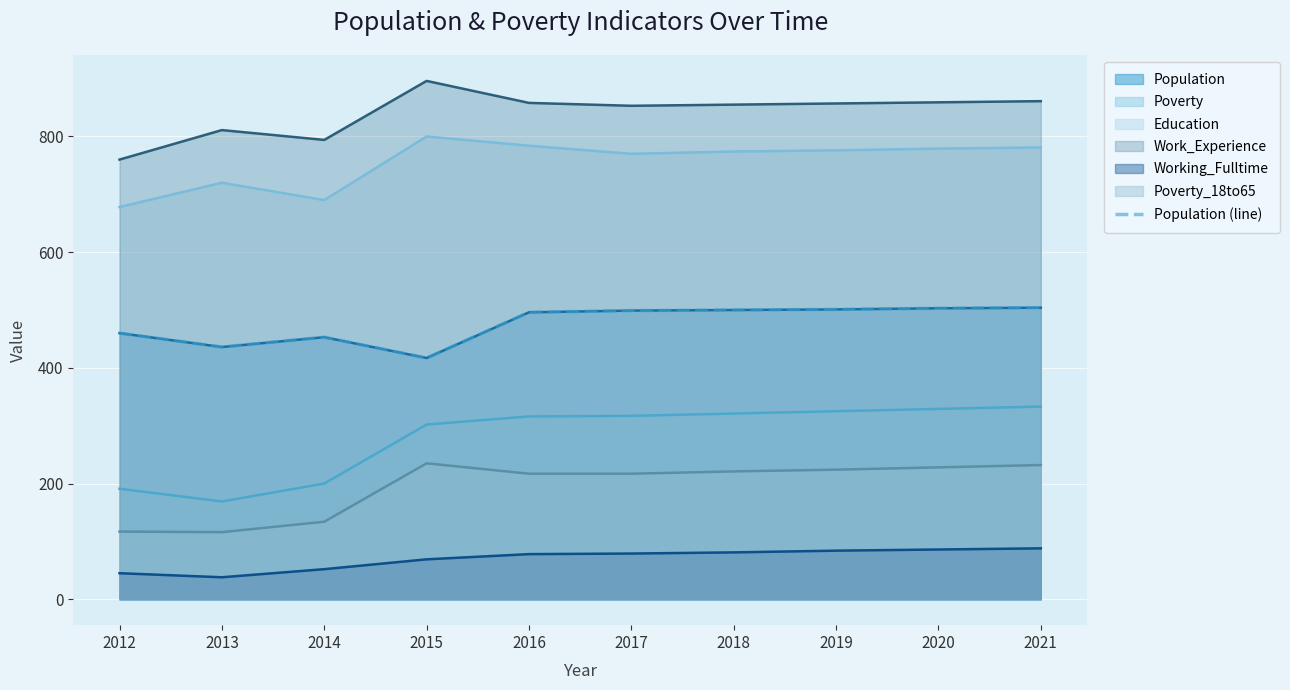

How many lines are shown in the chart?

1